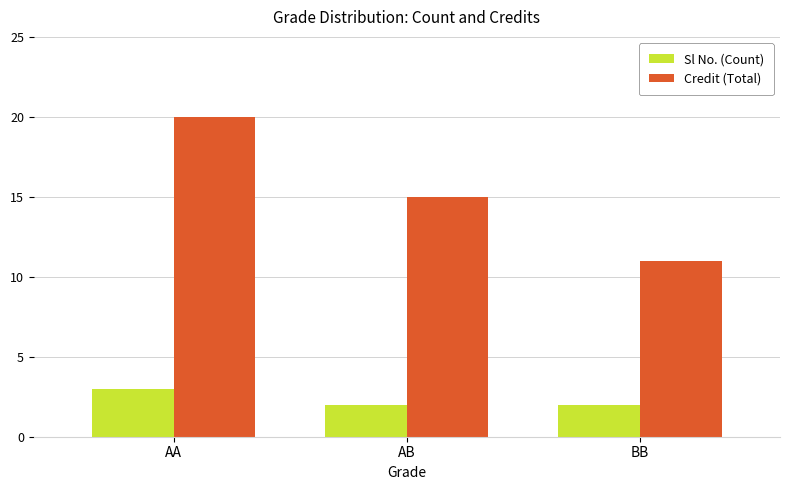

List the series in order of their peak value, lowest first.

Sl No. (Count), Credit (Total)